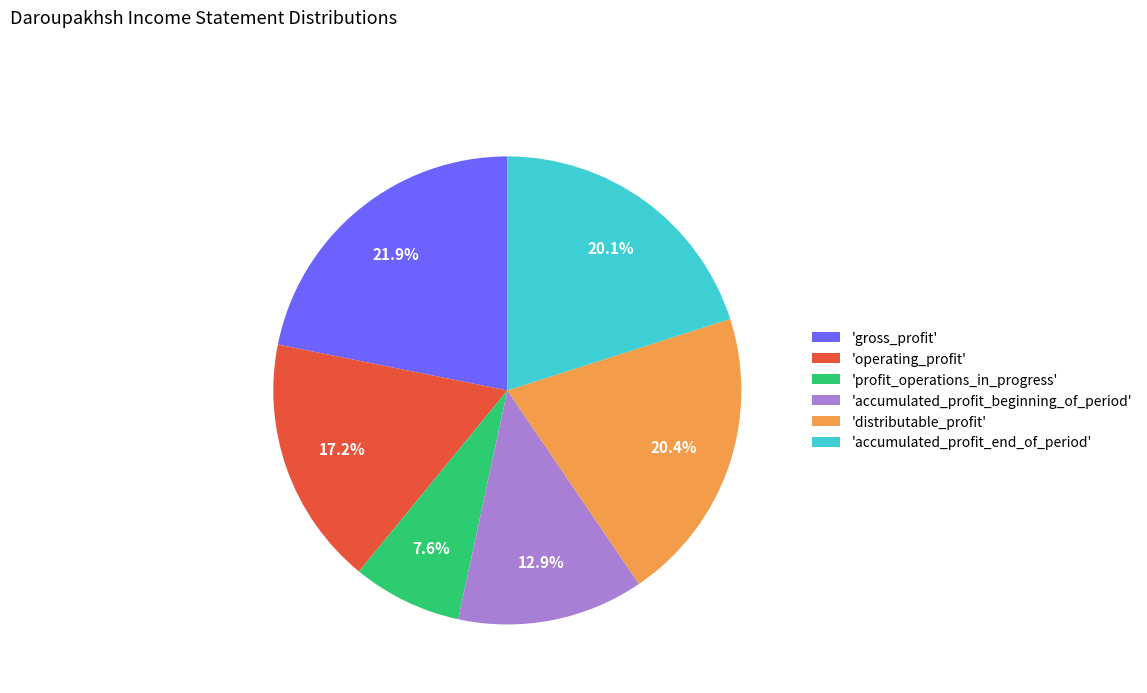

Between 'gross_profit' and 'accumulated_profit_beginning_of_period', which is larger?

'gross_profit'